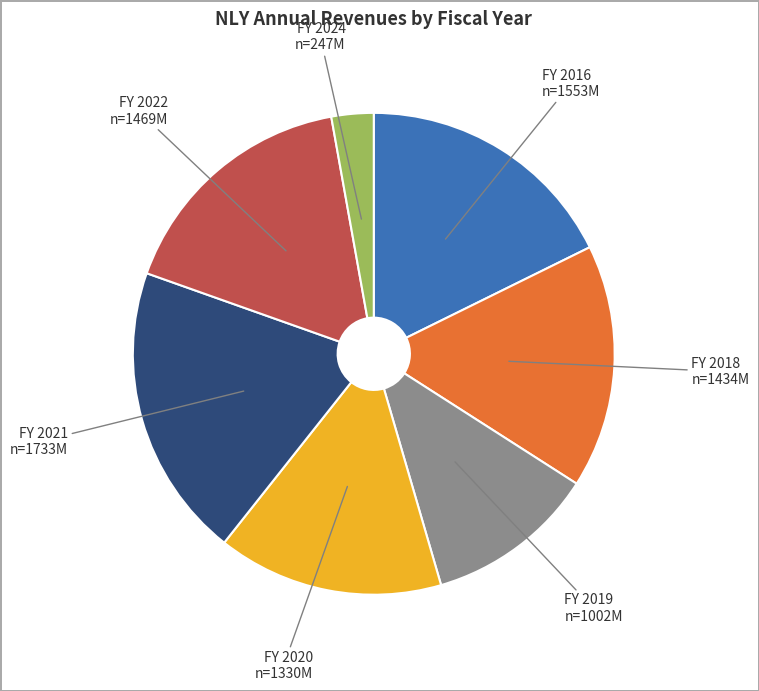

Is there any slice that represents more than half of the pie?

No